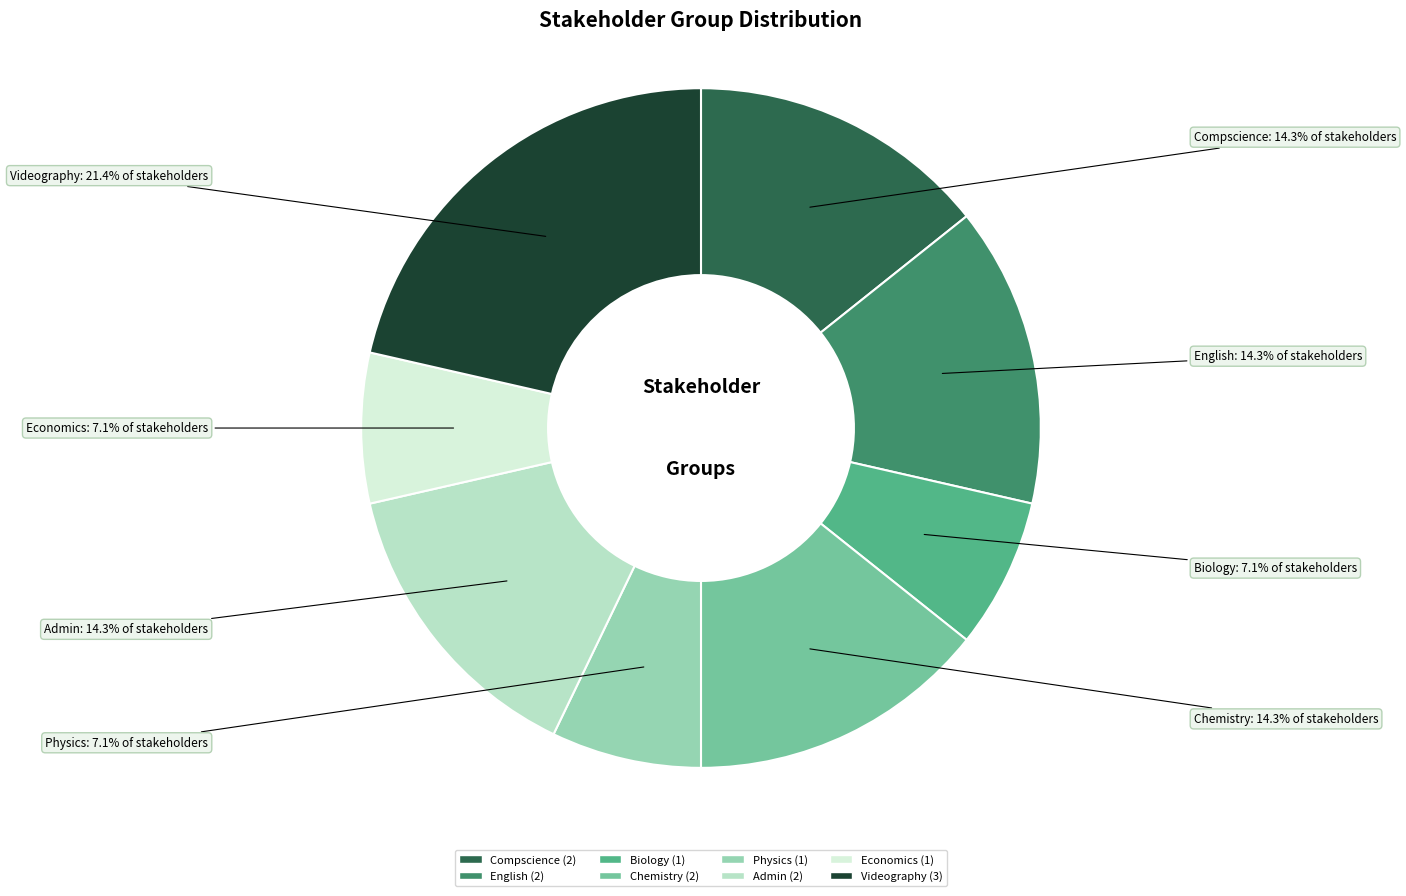

To the nearest percent, what percentage of the pie is Videography?

21%